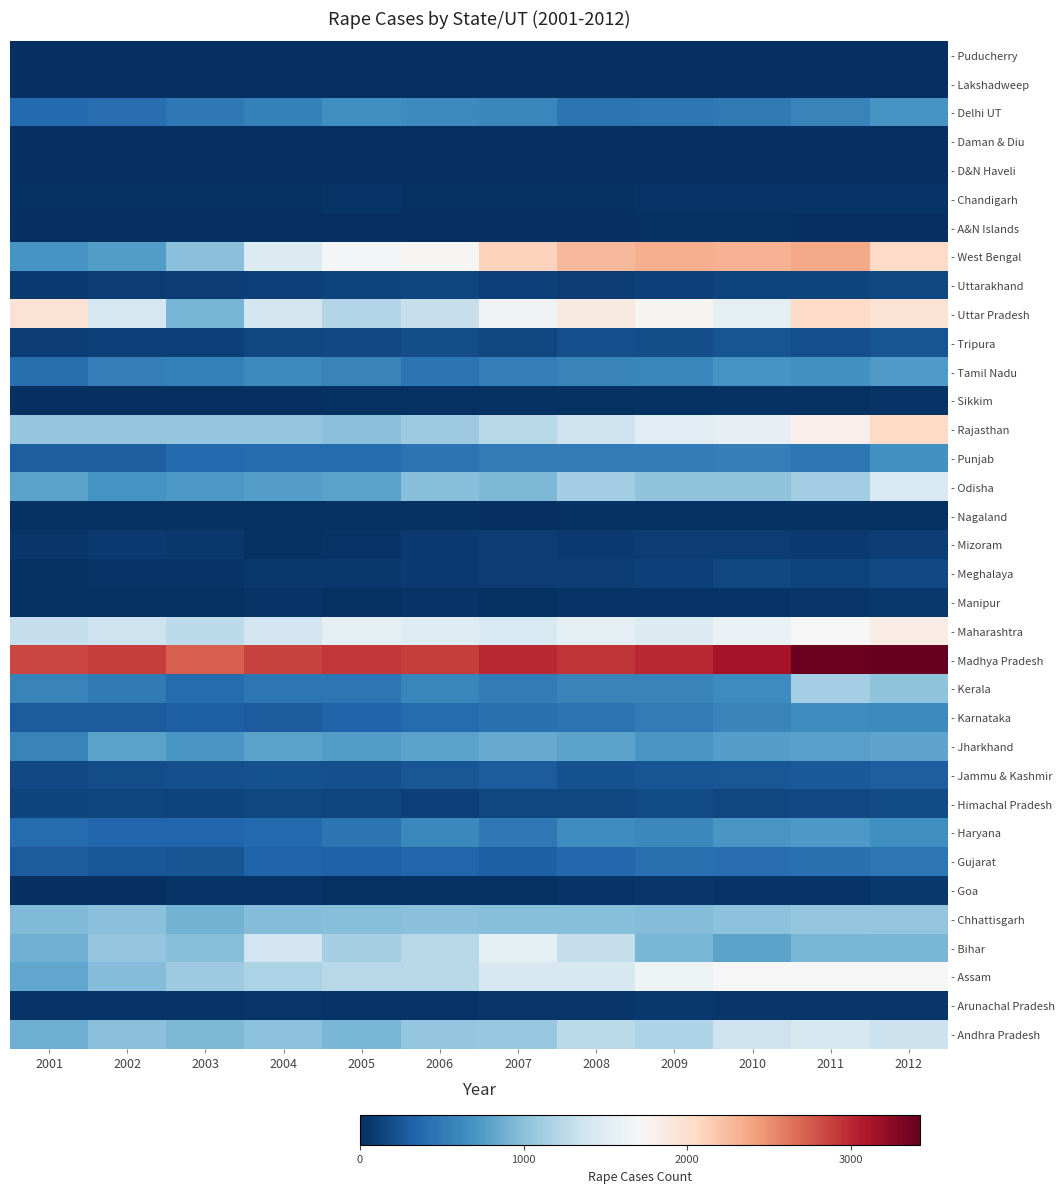

At which category is the sum across all series the highest?

2012